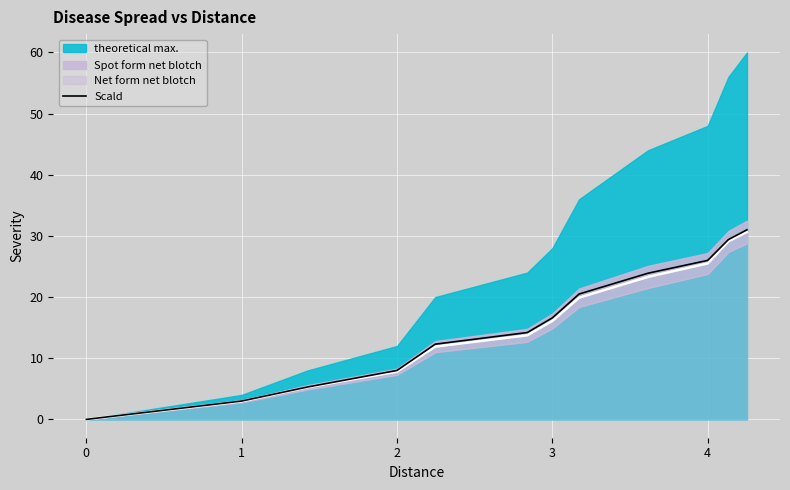

What is the average value?

15.8